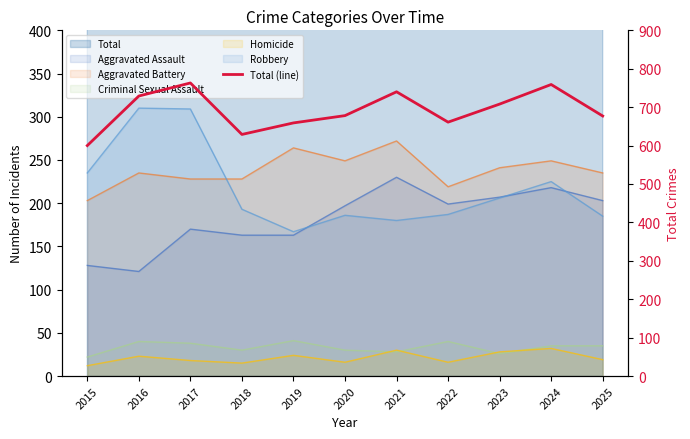

True or false: the data shows 256 at 2015.

False